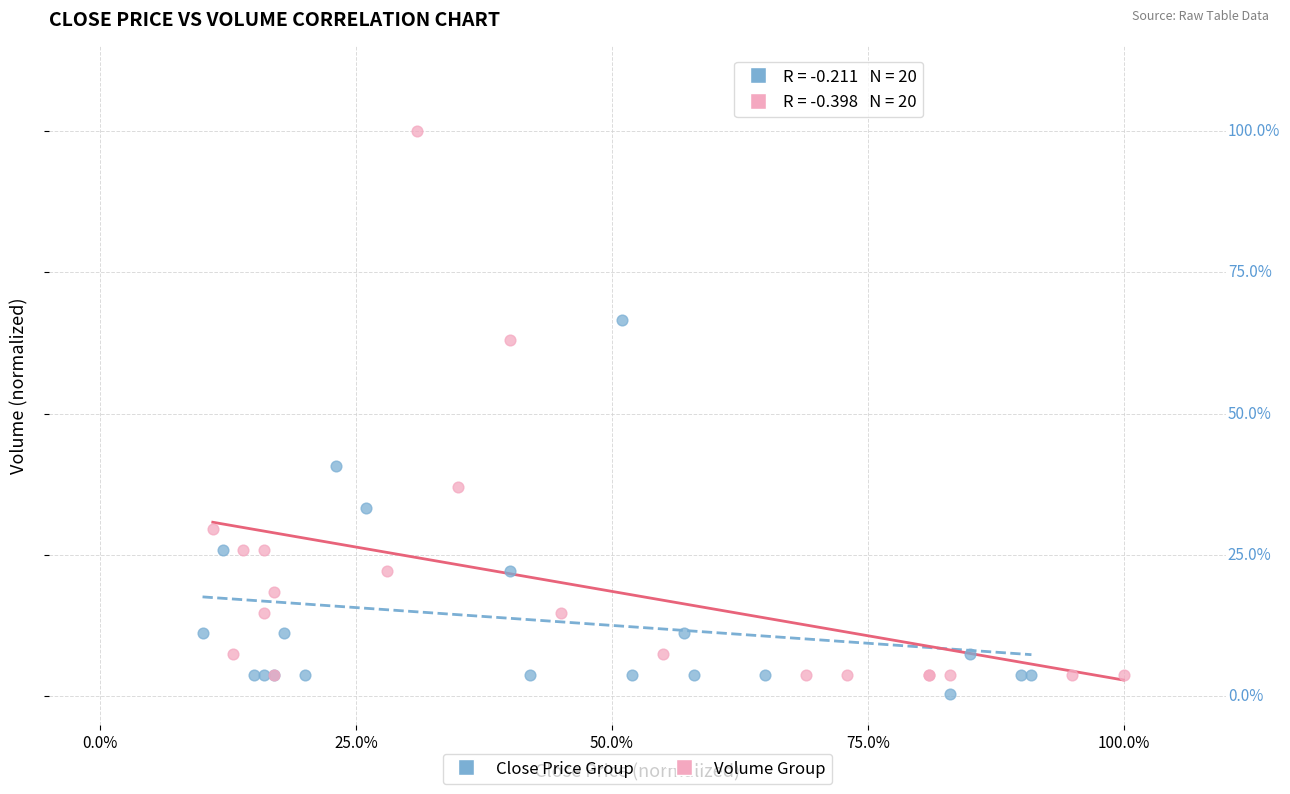

Which series has the widest spread of Y values?

Volume Group